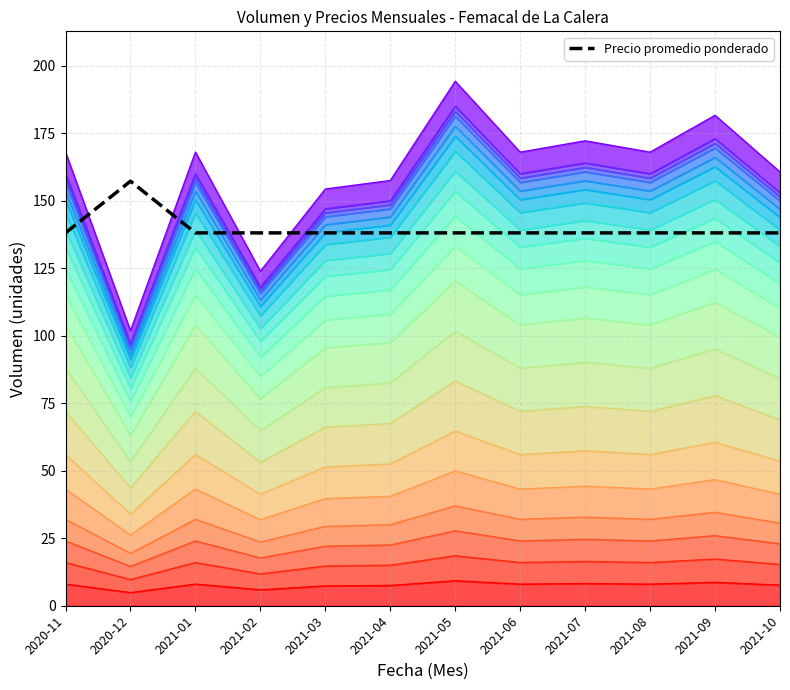

What is the difference between the maximum and minimum values?

19.1